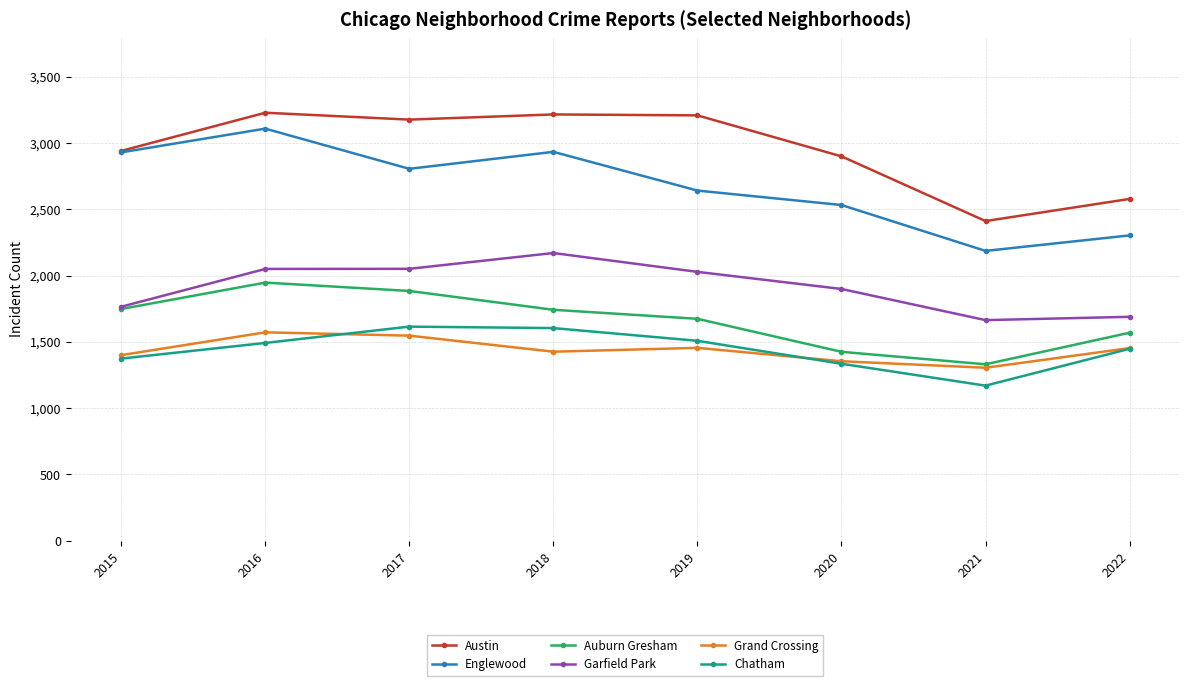

What is the value of the Austin point at the 8th from the left?

2578